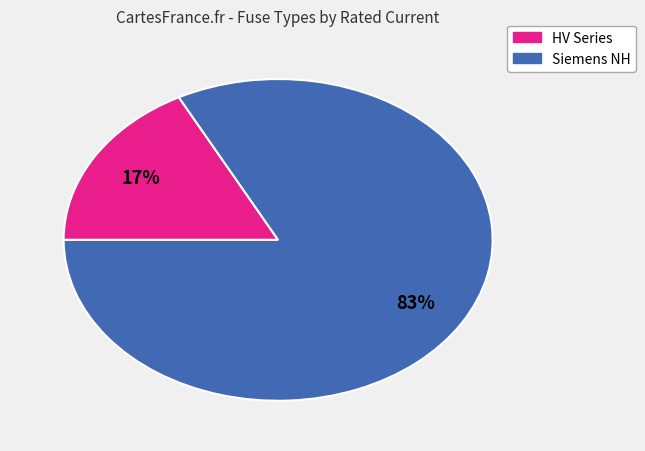

Does any single category account for the majority?

Yes